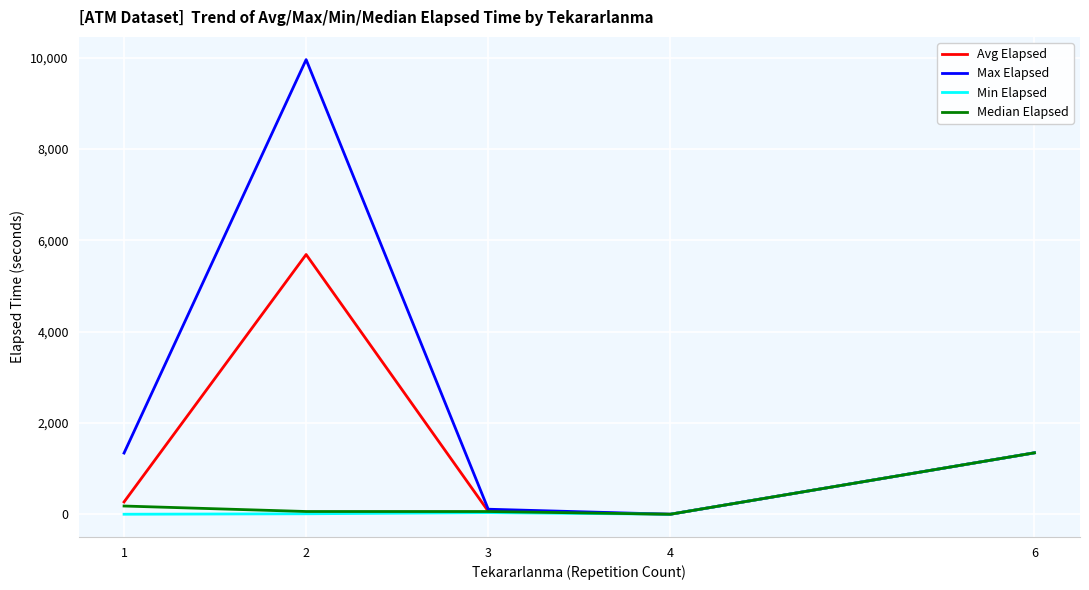

Which series changed the most between 3 and 6?

Min Elapsed